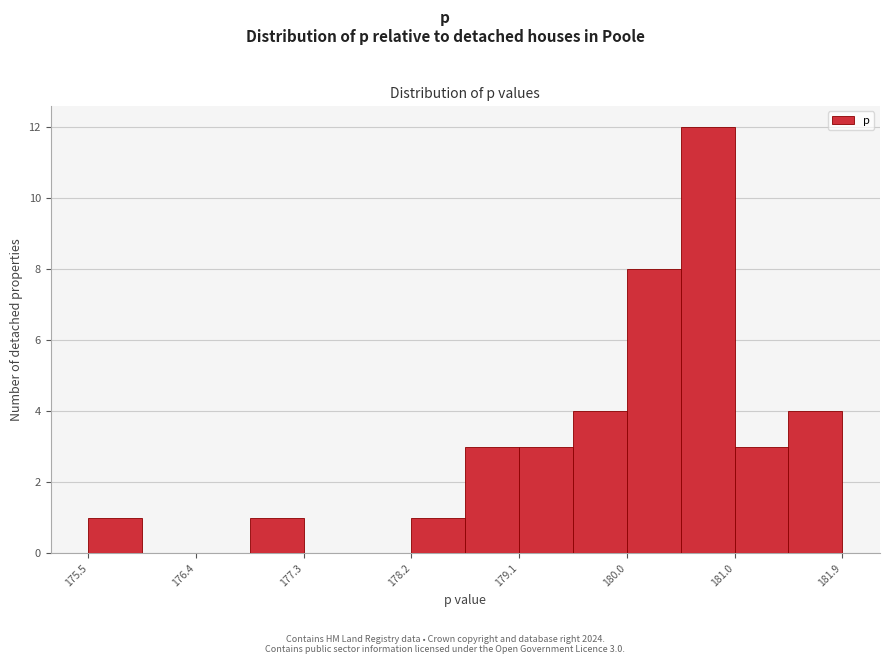

Over which range of the x-axis is the bar tallest?

180.5 to 181.0